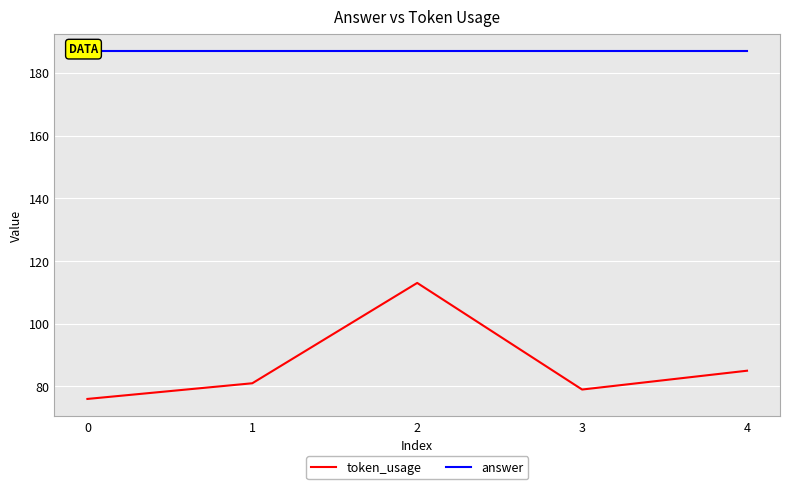

What is the lowest value of the token_usage series?

76